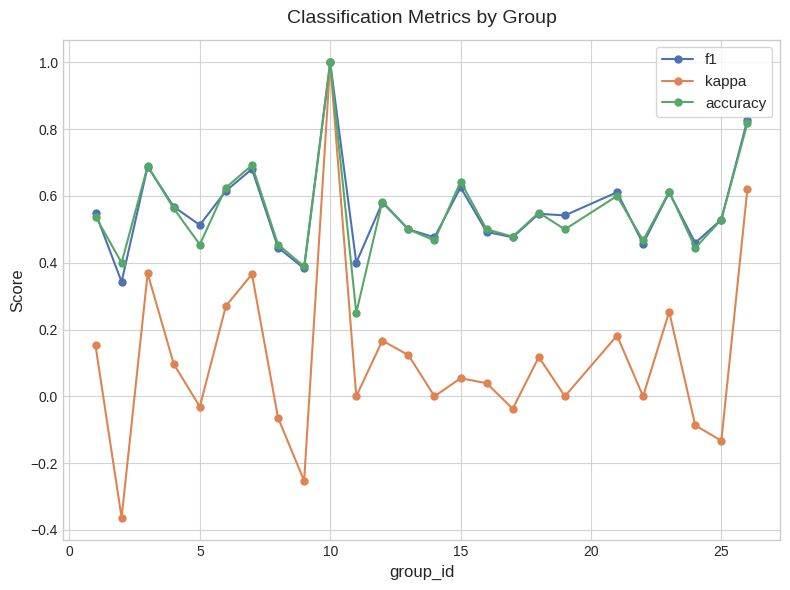

What is the maximum value for kappa?

1.0